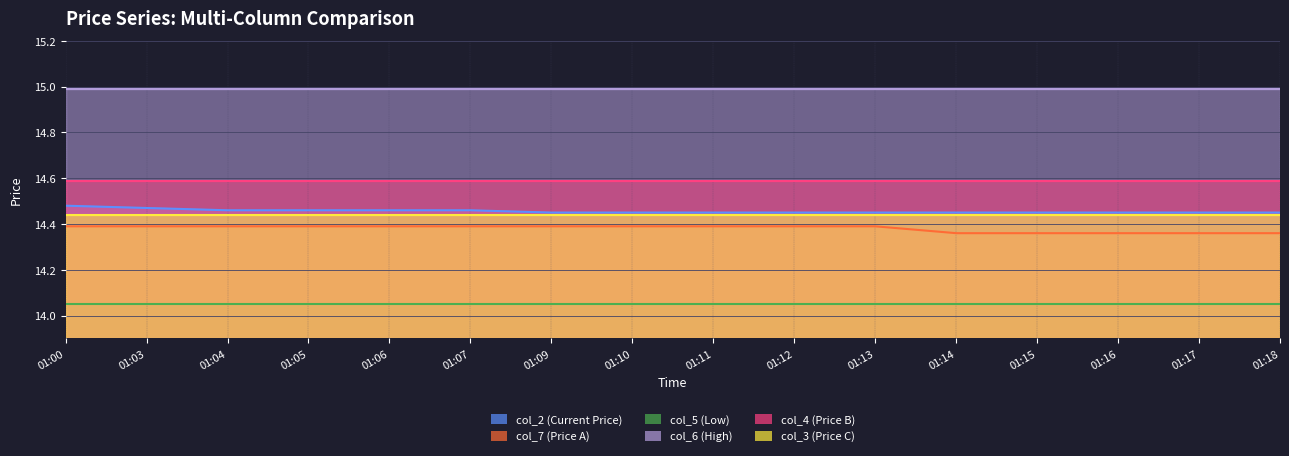

Rank the series at 01:00 from highest to lowest value.

col_6 (High), col_4 (Price B), col_2 (Current Price), col_3 (Price C), col_7 (Price A), col_5 (Low)